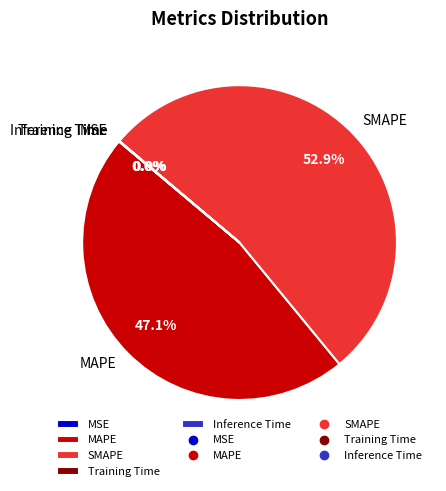

Is SMAPE the majority of the pie?

Yes